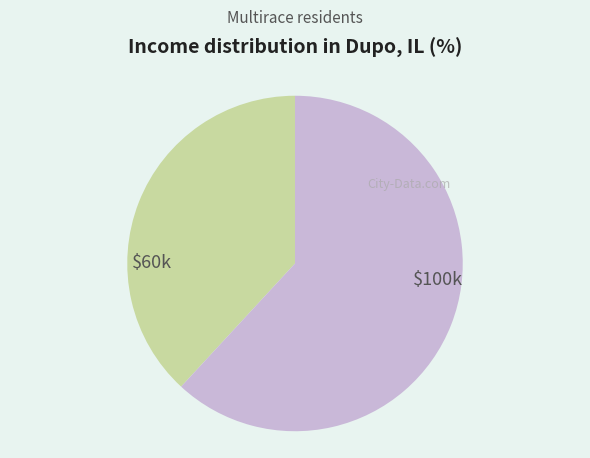

Does any single category account for the majority?

Yes